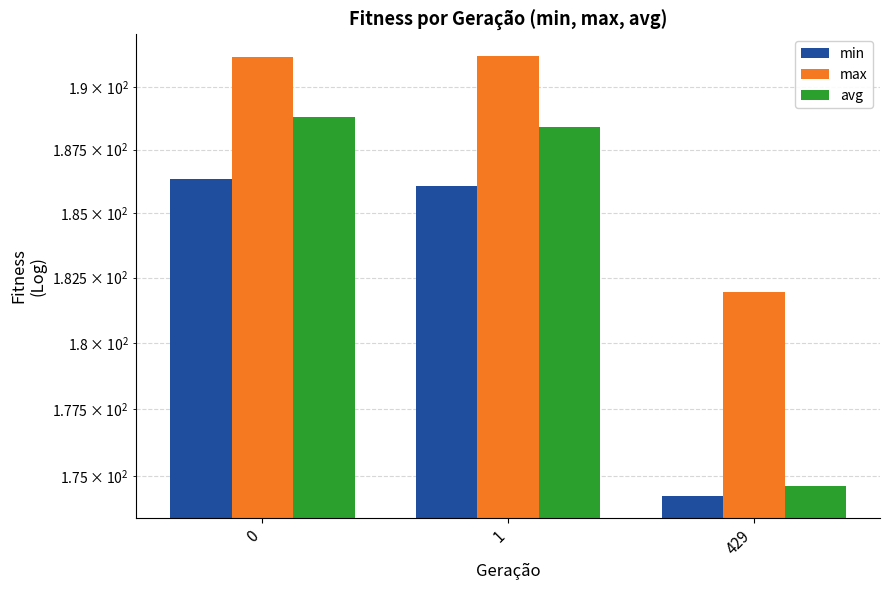

What is the value of the max bar at the 1st from the left?

191.2